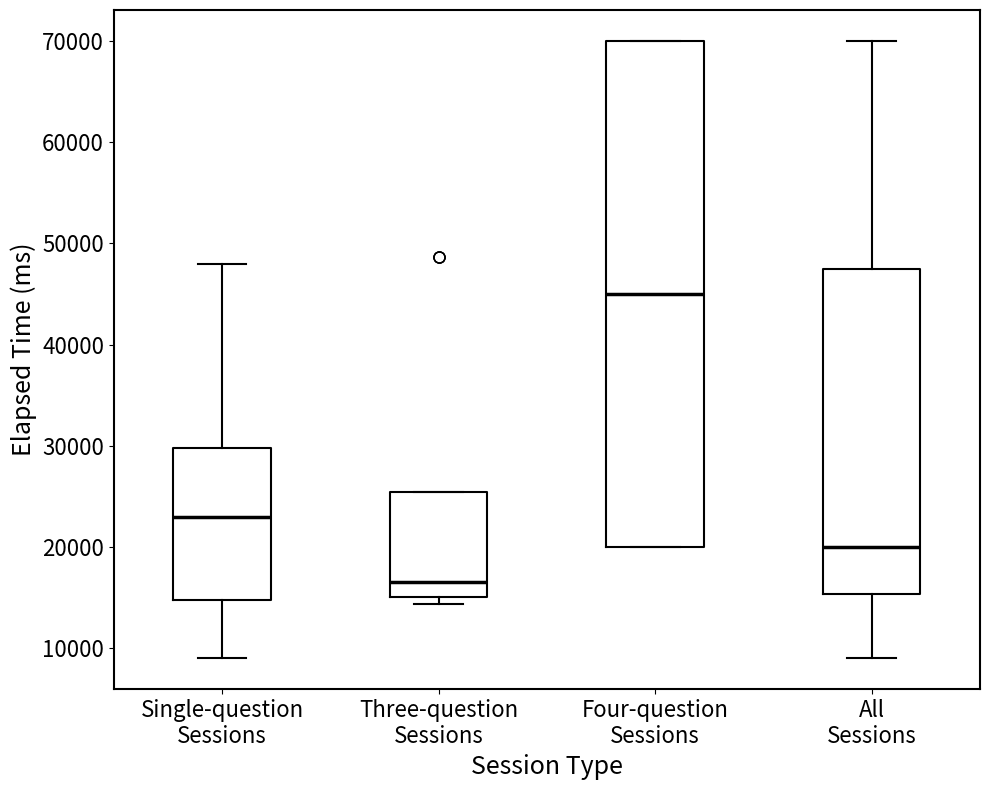

Which box's median line is the lowest?

Three-question Sessions